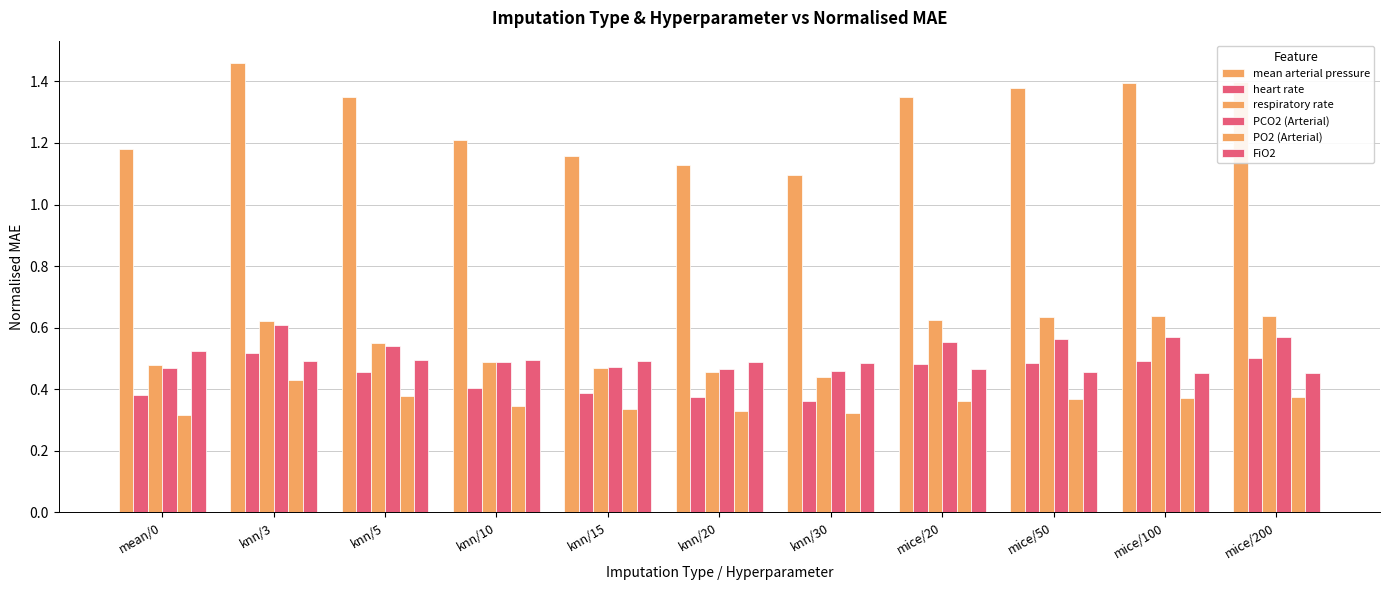

How many groups of bars are there?

11